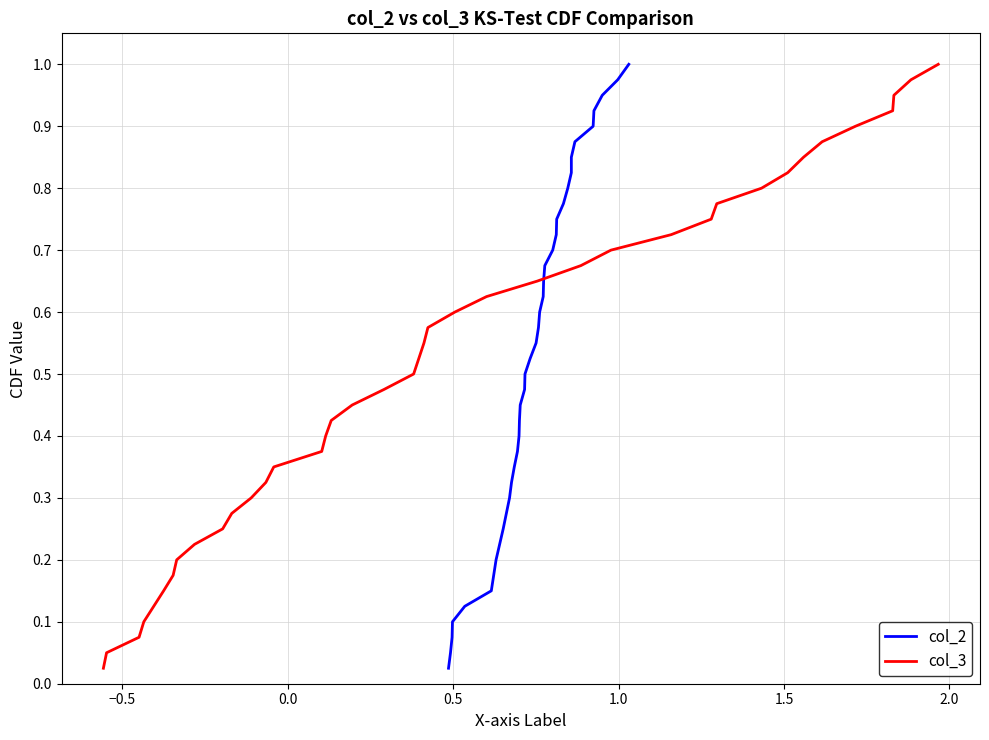

Reading left to right, extract all data points from this chart.

col_2: 0.0	0.1	0.1	0.1	0.1	0.1	0.2	0.2	0.2	0.2	0.3	0.3	0.3	0.3	0.4	0.4	0.4	0.5	0.5	0.5	0.5	0.6	0.6	0.6	0.6	0.7	0.7	0.7	0.7	0.8	0.8	0.8	0.8	0.8	0.9	0.9	0.9	0.9	1.0	1.0
col_3: 0.0	0.1	0.1	0.1	0.1	0.1	0.2	0.2	0.2	0.2	0.3	0.3	0.3	0.3	0.4	0.4	0.4	0.5	0.5	0.5	0.5	0.6	0.6	0.6	0.6	0.7	0.7	0.7	0.7	0.8	0.8	0.8	0.8	0.8	0.9	0.9	0.9	0.9	1.0	1.0